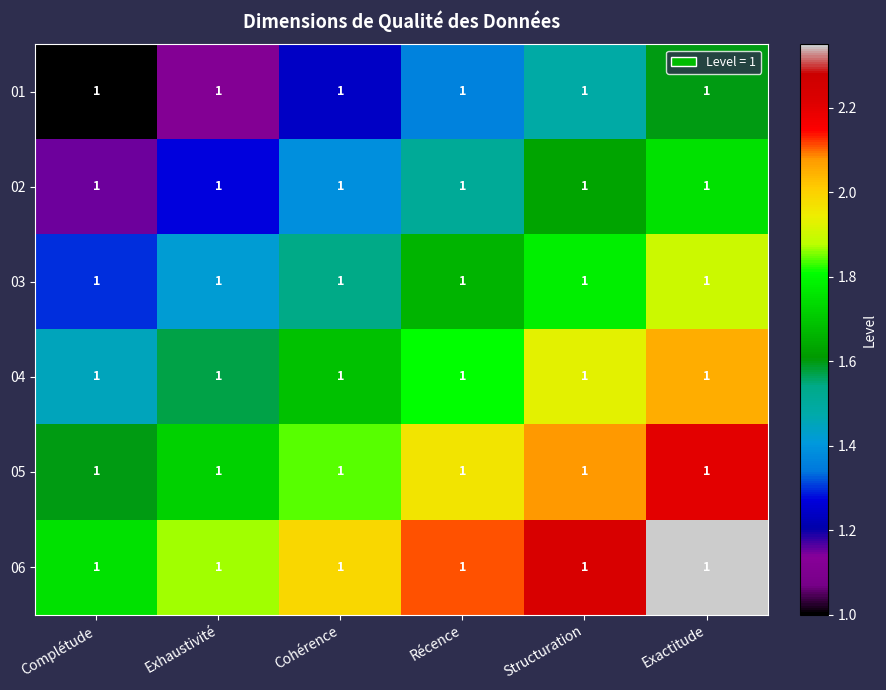

Where is 02 nearest to the value 1?

Complétude